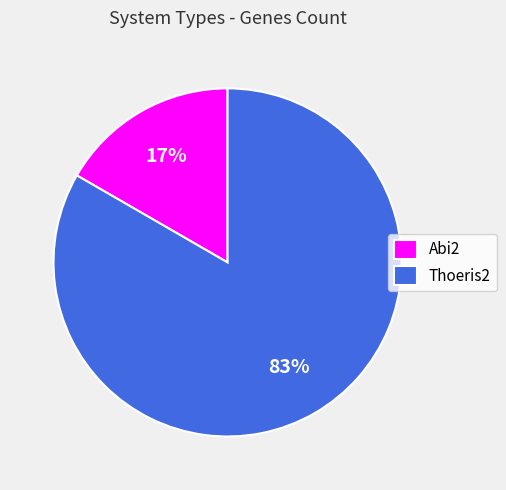

Is Thoeris2 the majority of the pie?

Yes